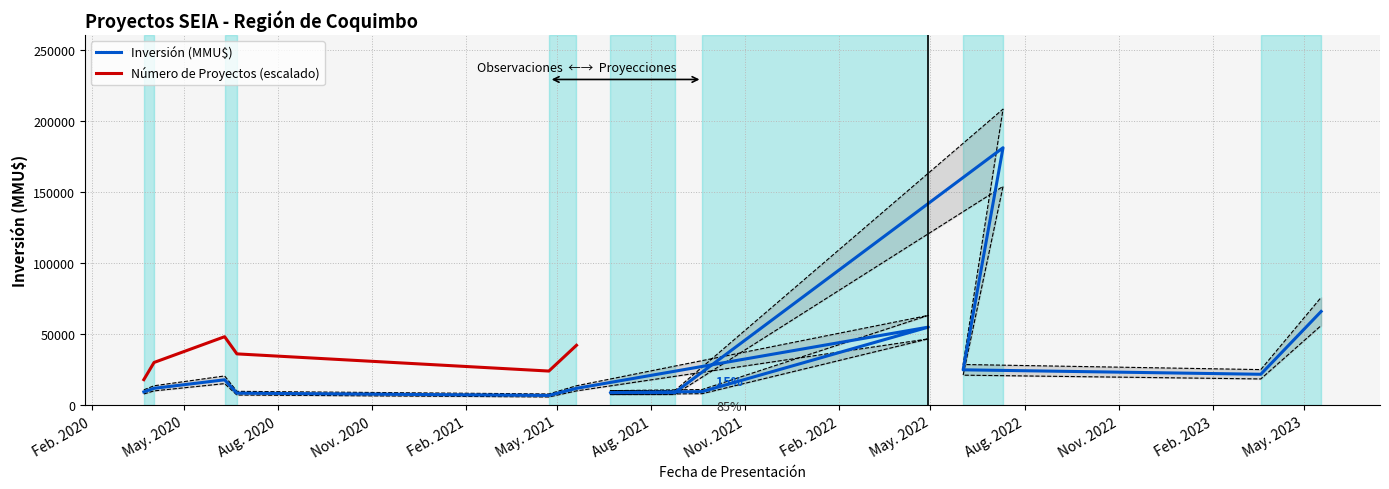

How many points are lower than both their immediate neighbors (excluding endpoints)?

2